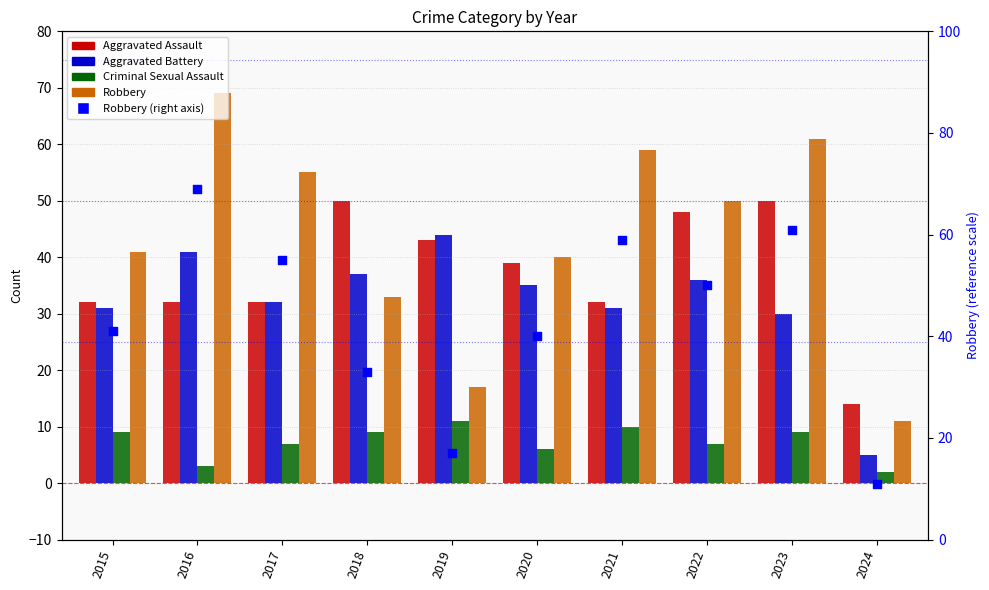

Which series has the largest total across all categories?

Robbery